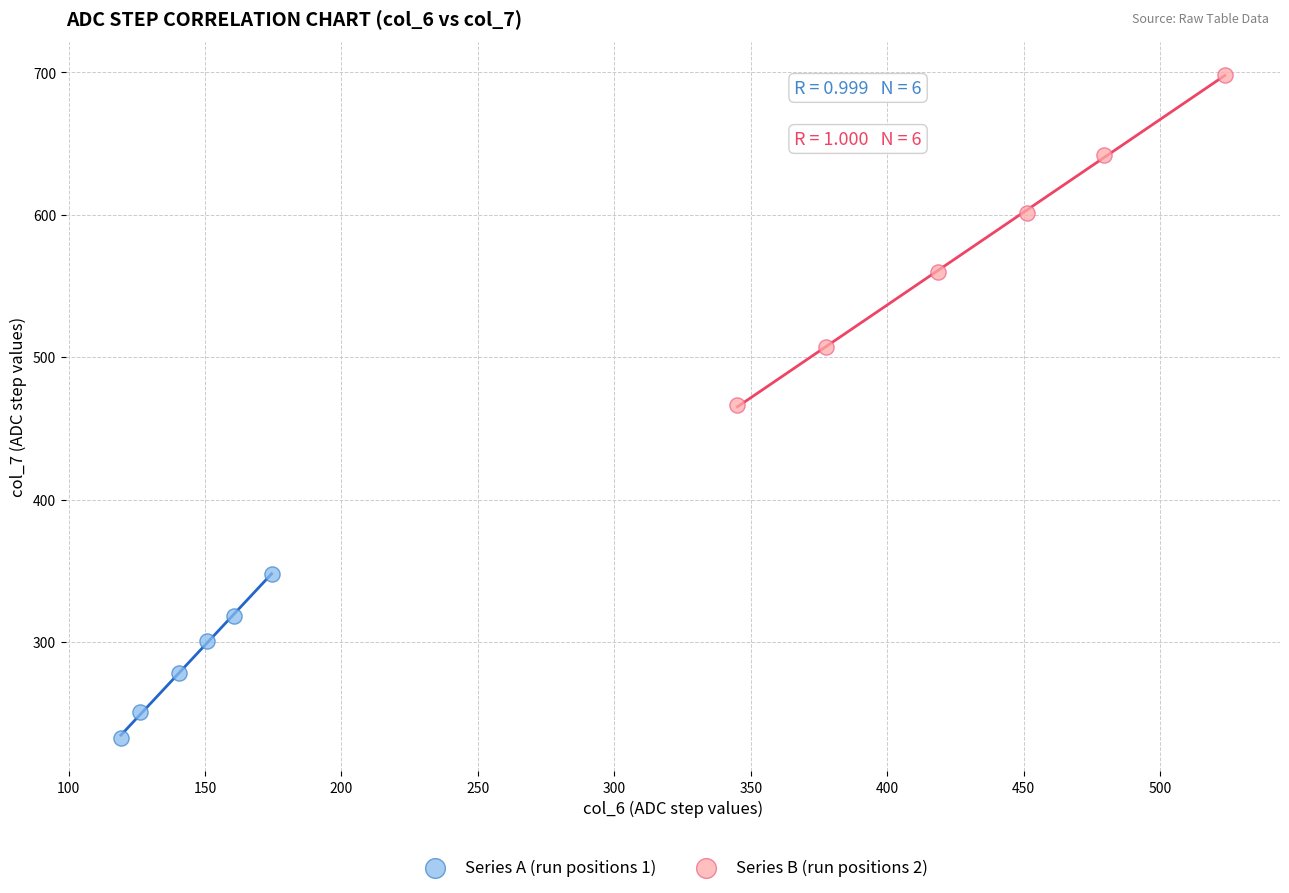

What are all the series names shown in the legend?

Series A (run positions 1), Series B (run positions 2)